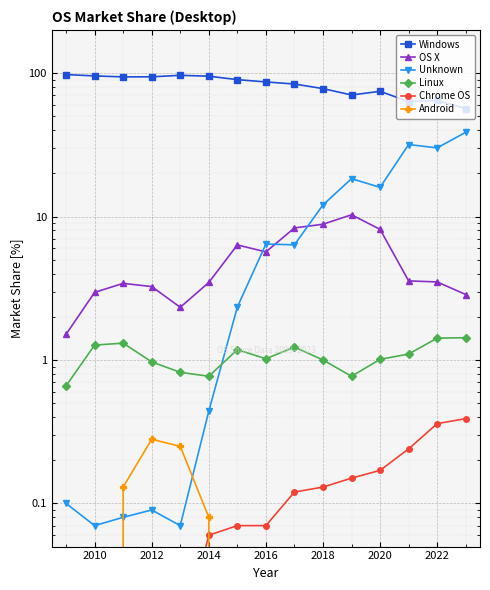

At how many categories does at least one series exceed 8?

15